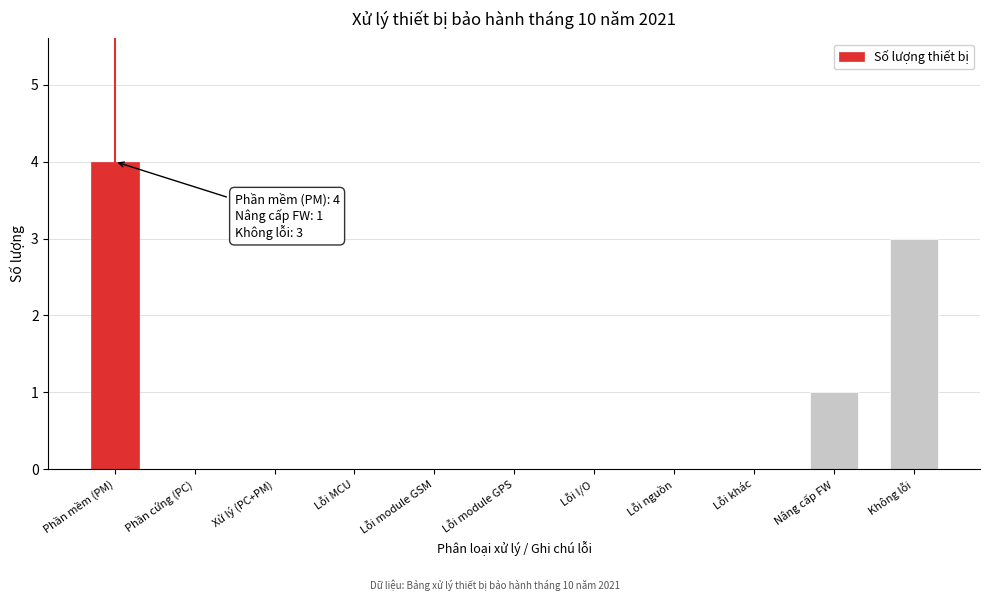

Reading right to left, transcribe all the data shown in this chart.

Không lỗi=3	Nâng cấp FW=1	Lỗi khác=0	Lỗi nguồn=0	Lỗi I/O=0	Lỗi module GPS=0	Lỗi module GSM=0	Lỗi MCU=0	Xử lý (PC+PM)=0	Phần cứng (PC)=0	Phần mềm (PM)=4